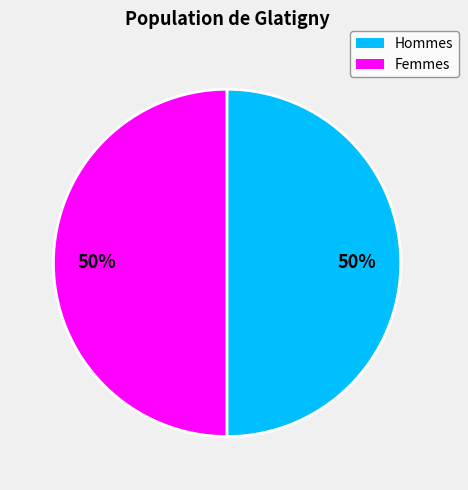

To the nearest percent, what is the average slice percentage?

50%